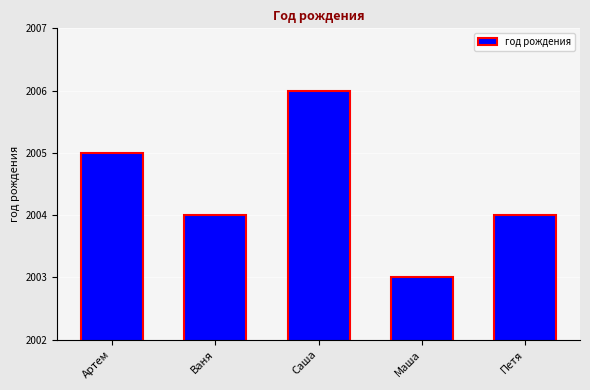

What is the sum of the values at Артем and Петя?

4009